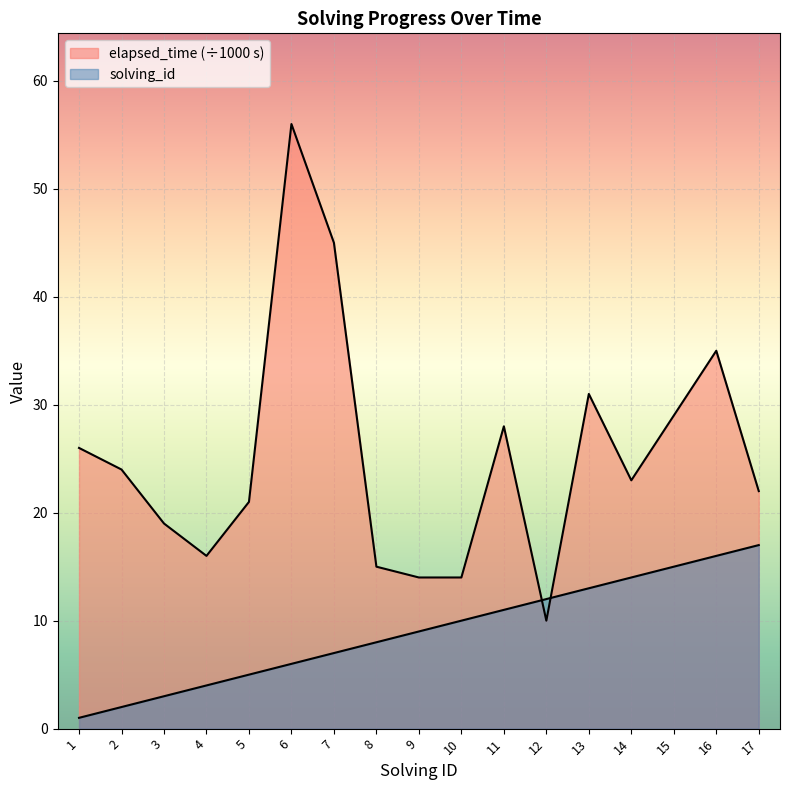

Where is the first local minimum for elapsed_time?

4